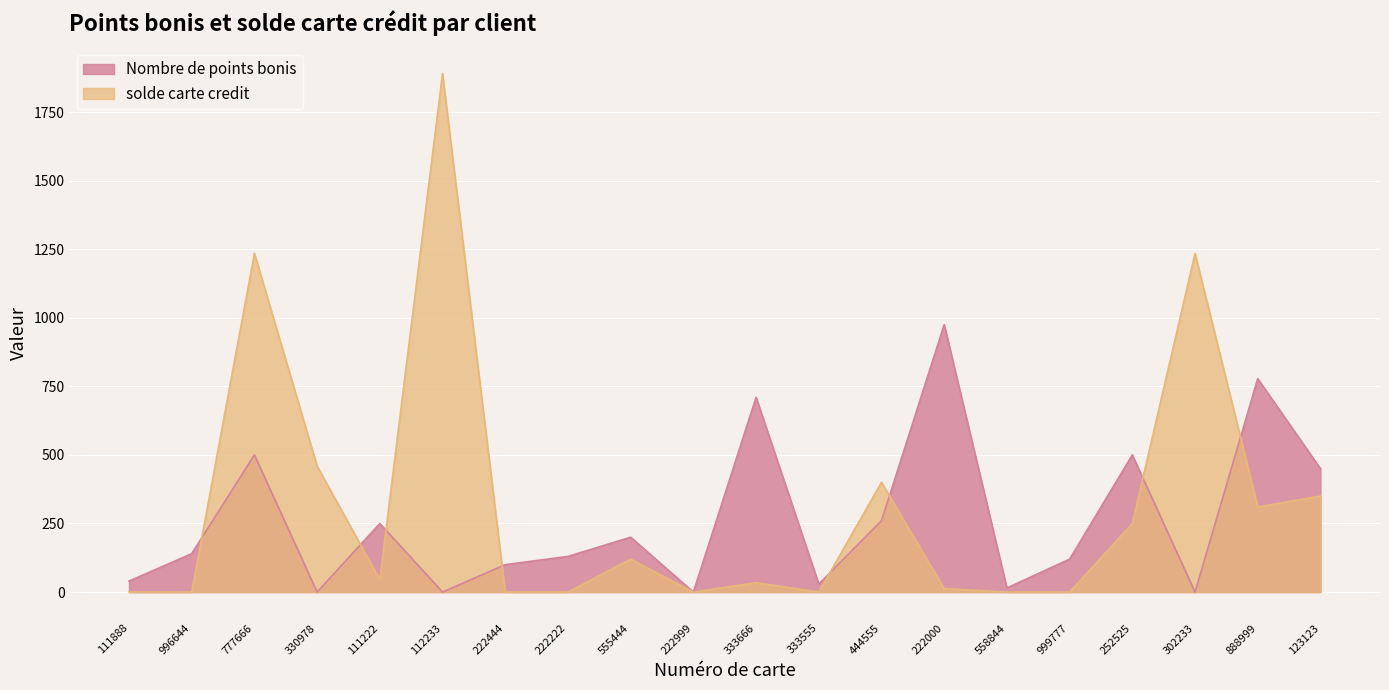

How many intersections are there between Nombre de points bonis and solde carte credit?

8